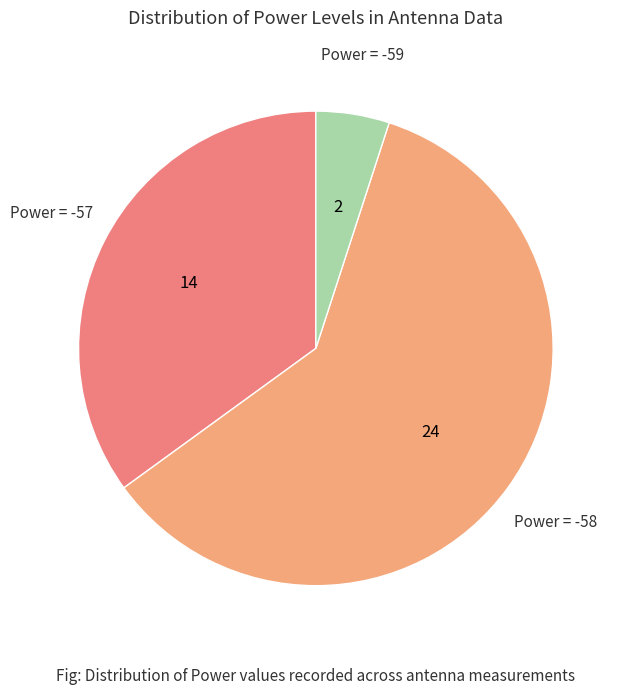

Is there any slice that represents more than half of the pie?

Yes